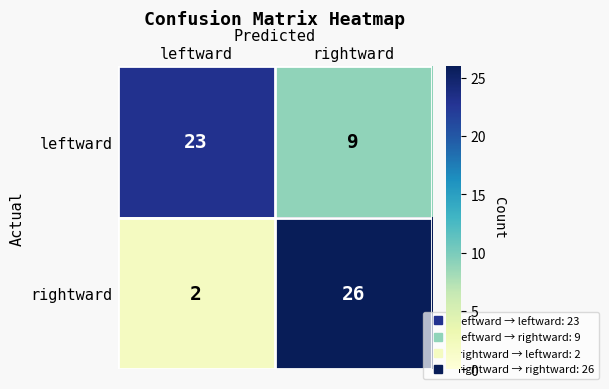

Rank the series at leftward from lowest to highest value.

rightward, leftward